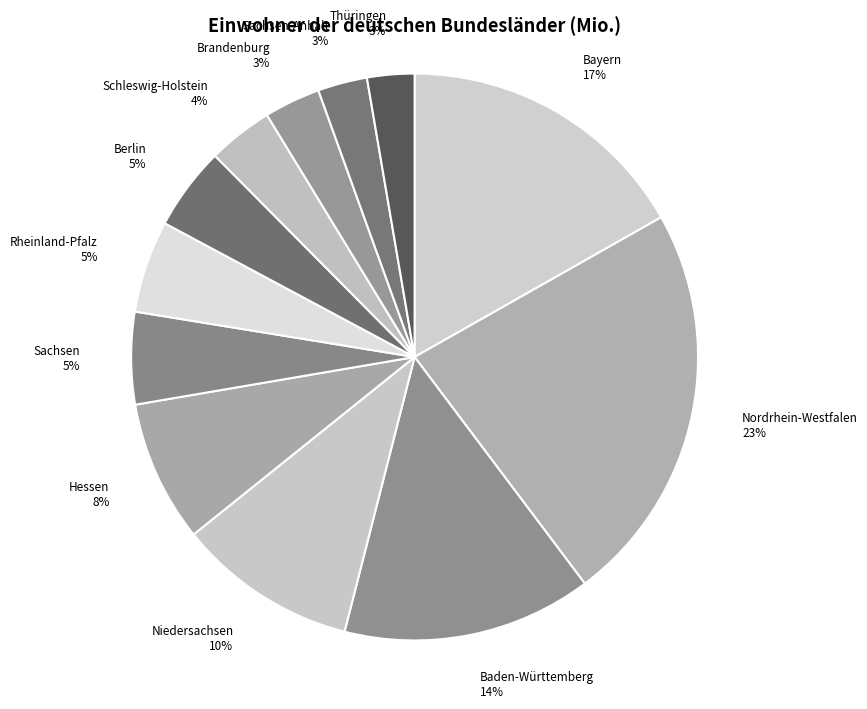

True or false: Nordrhein-Westfalen accounts for 23% of the total.

True